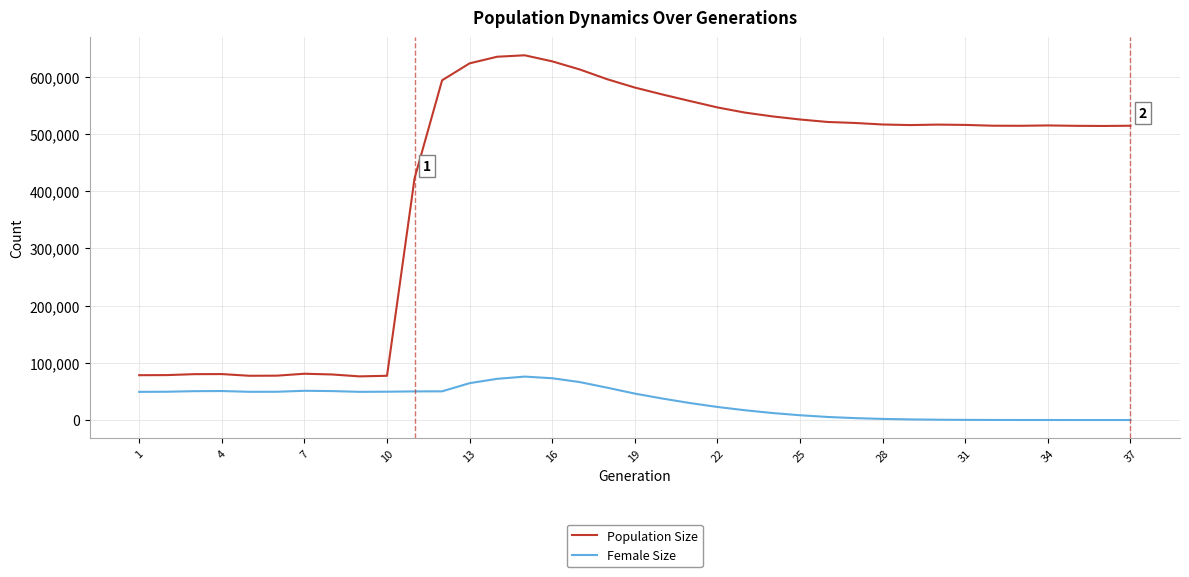

True or false: Population Size and Female Size cross at least once.

False